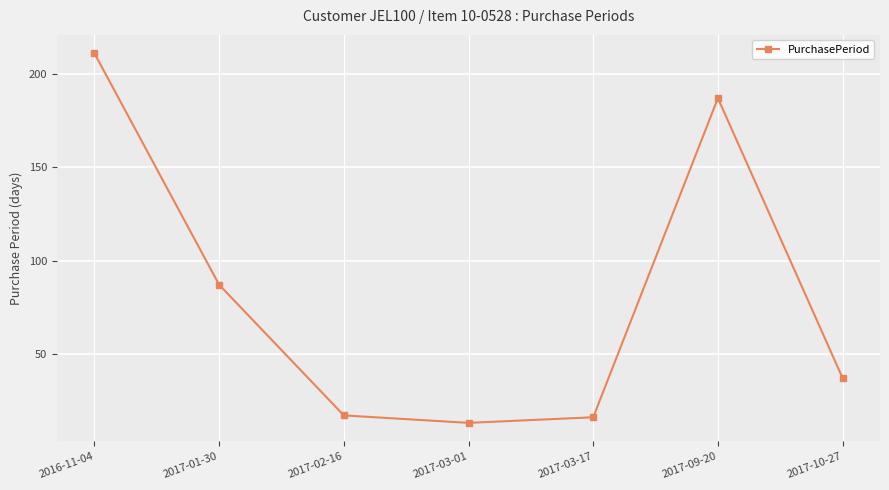

Which category has the highest value across all series?

2016-11-04